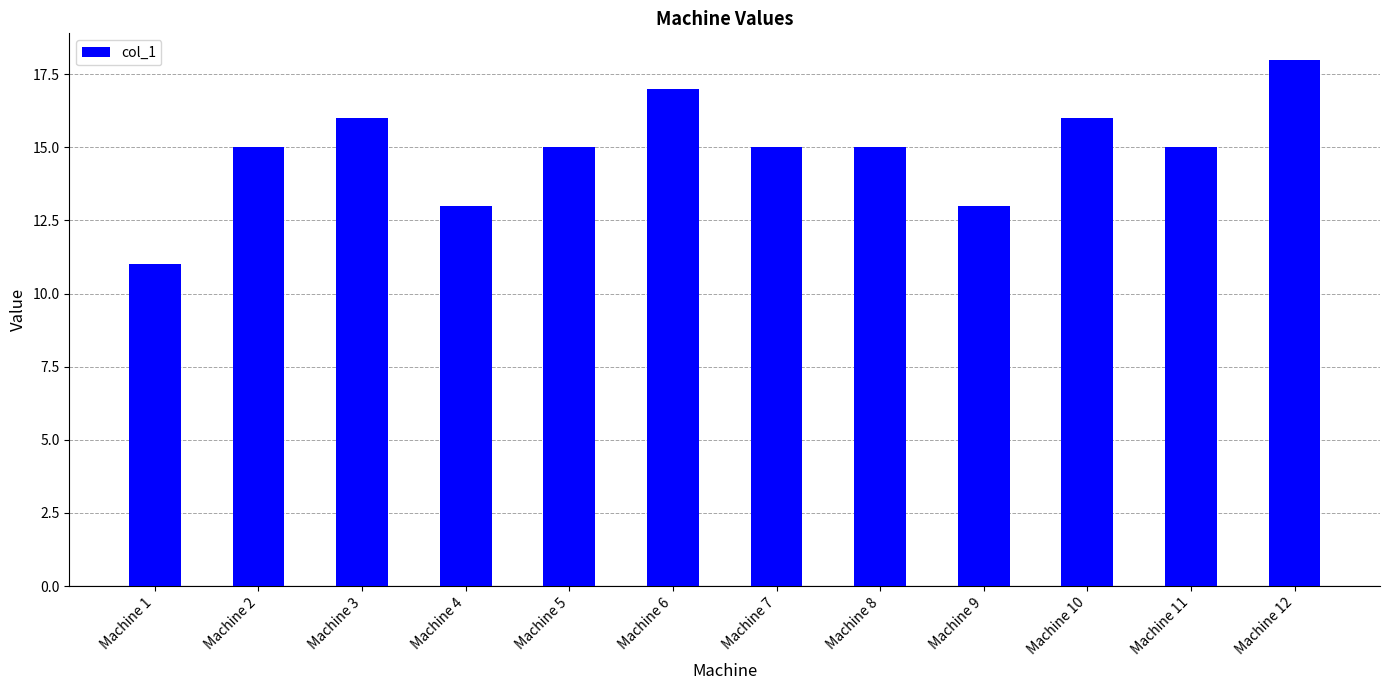

Between Machine 7 and Machine 6, which is larger?

Machine 6